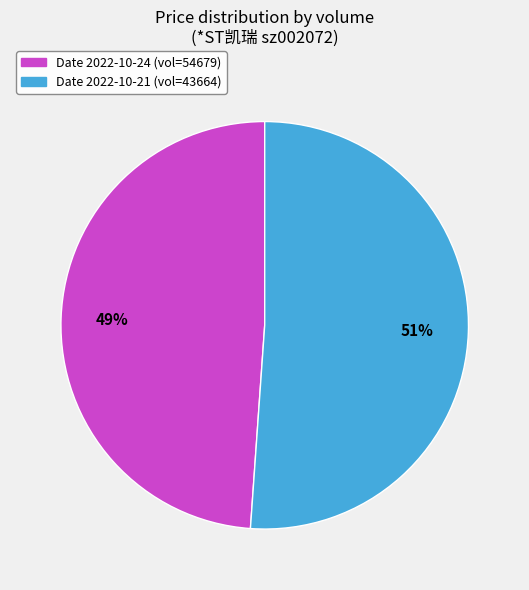

Is there any slice that represents more than half of the pie?

Yes